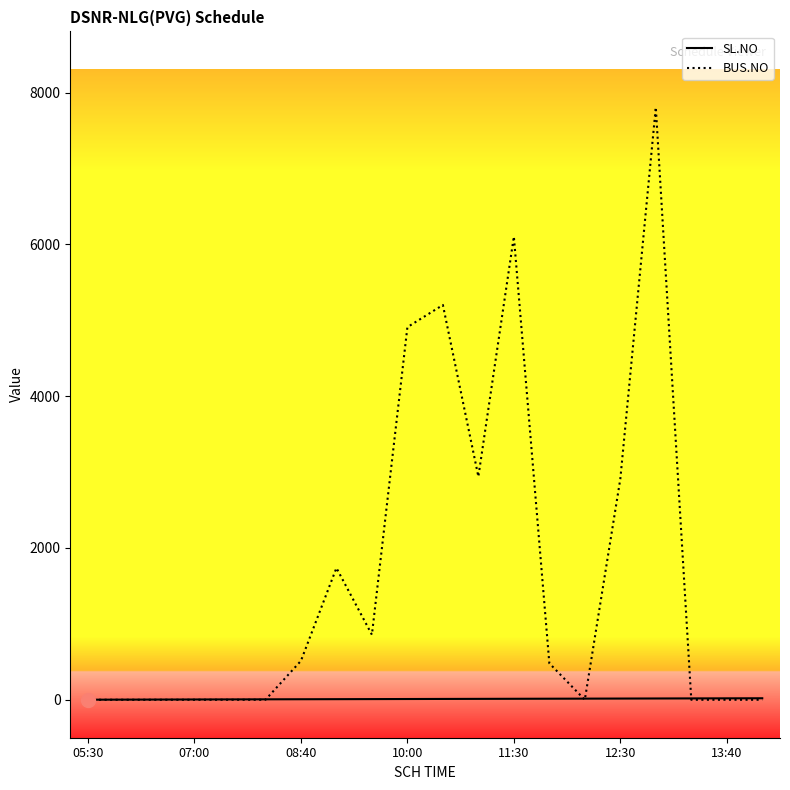

List the series in order of their overall mean, highest first.

BUS.NO, SL.NO